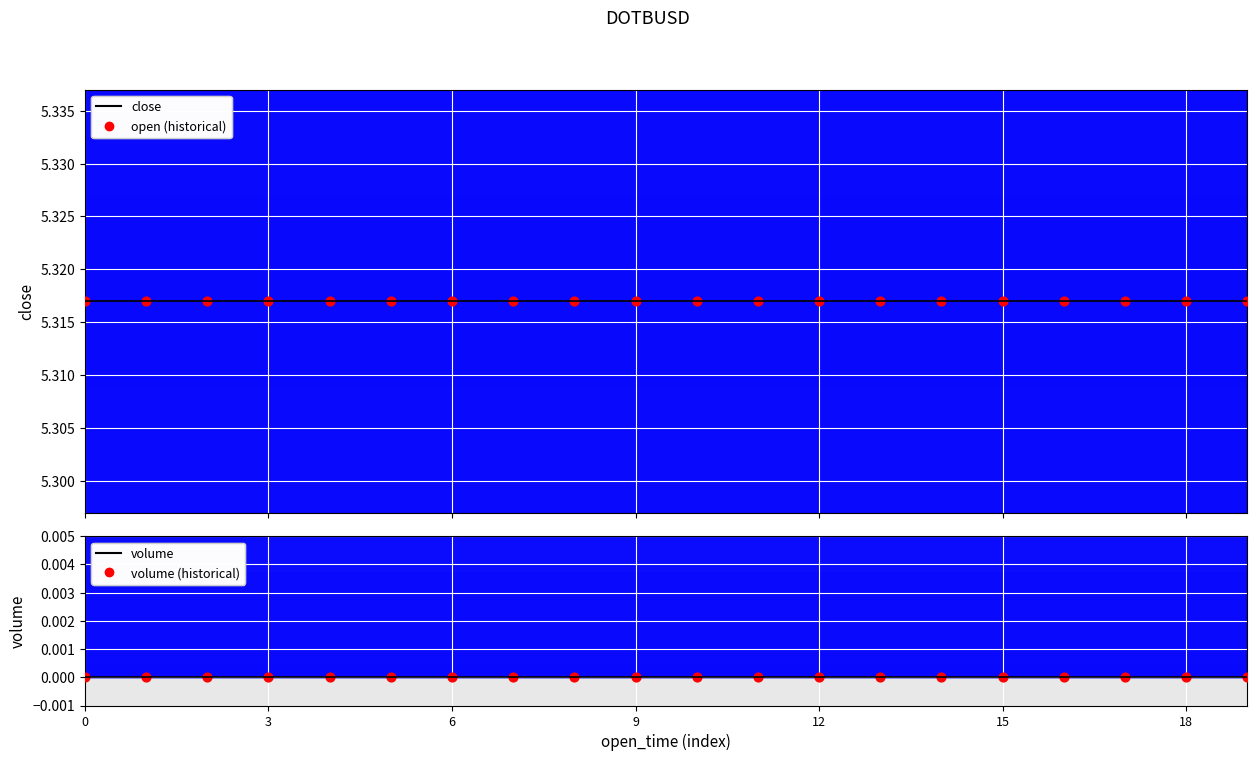

What are all the series names shown in the legend?

close, open (historical), volume, volume (historical)